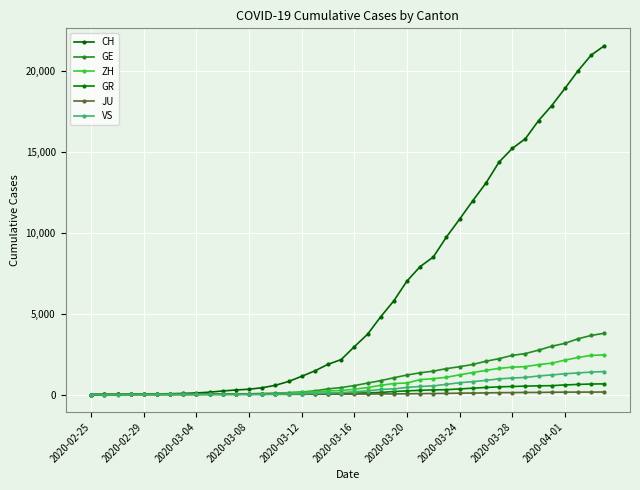

What are all the series names shown in the legend?

CH, GE, ZH, GR, JU, VS